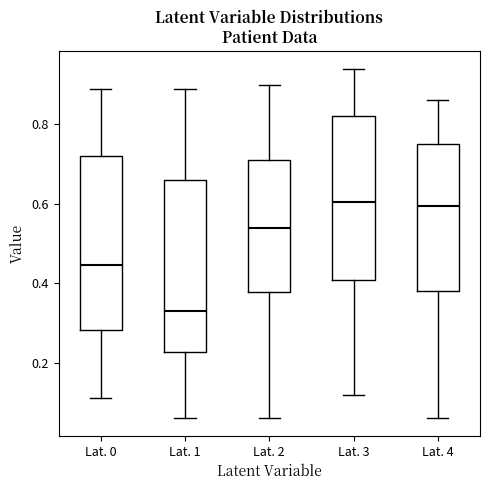

Which box has the lowest median line?

Lat. 1